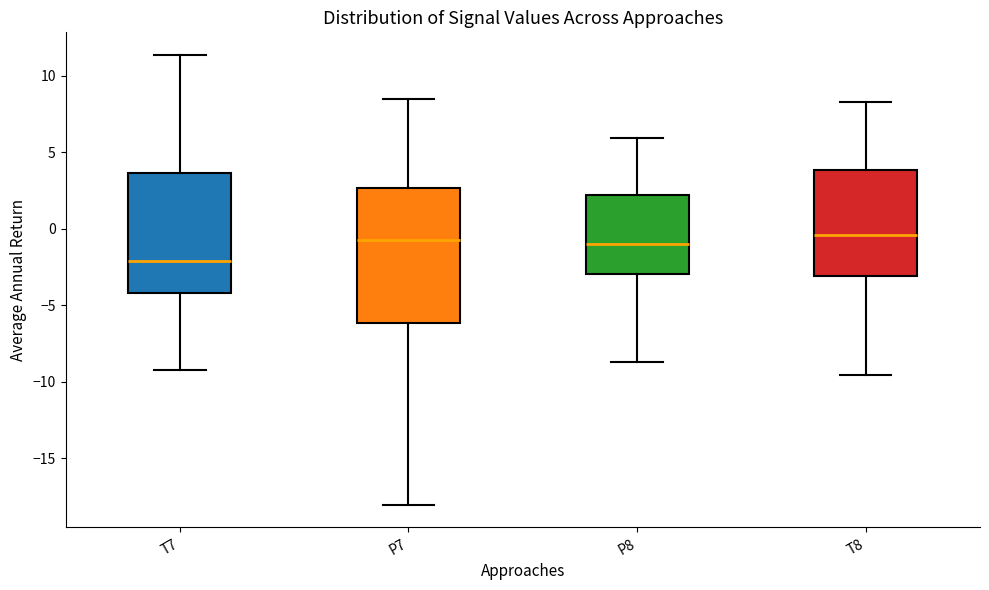

Comparing the boxes themselves (not the whiskers), which one is the tallest?

P7